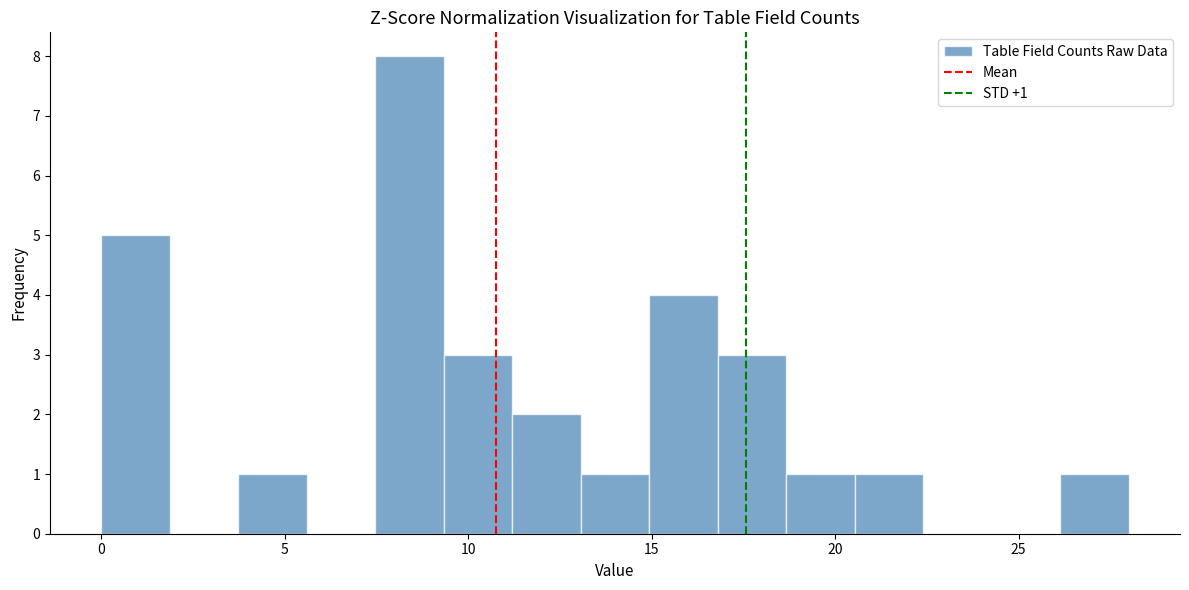

Around what value on the x-axis is the tallest bar? Give the approximate position of its centre, as read against the axis.

8.5